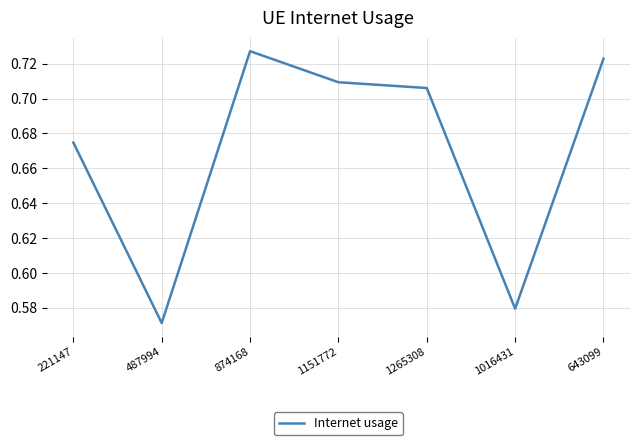

Which category has the lowest value across all series?

487994